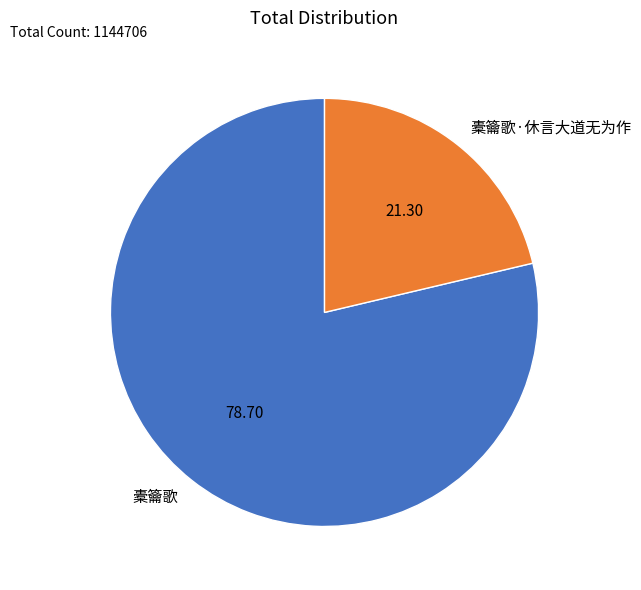

Do 橐籥歌·休言大道无为作 and 橐籥歌 together represent more than half of the pie?

Yes